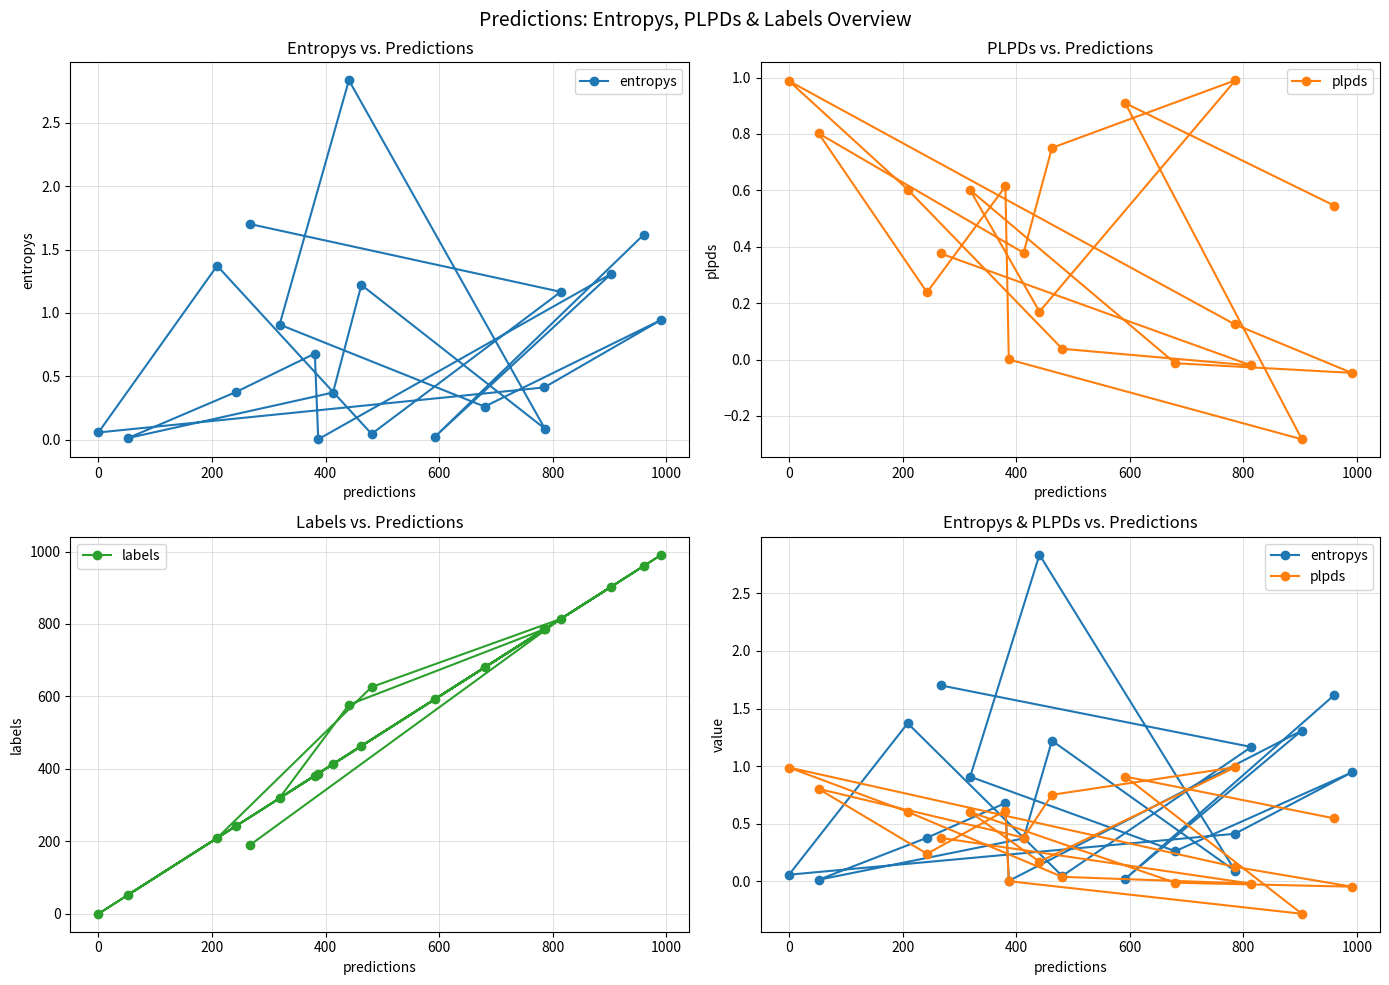

What is the value of the labels point at the 19th from the left?

960